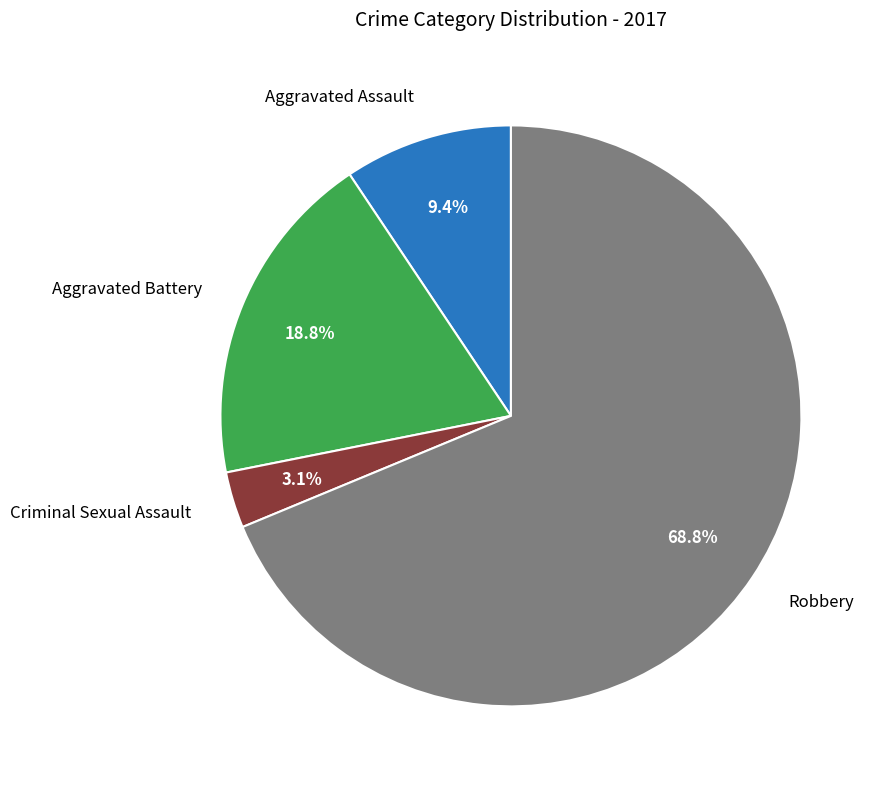

How many segments does this pie chart have?

4